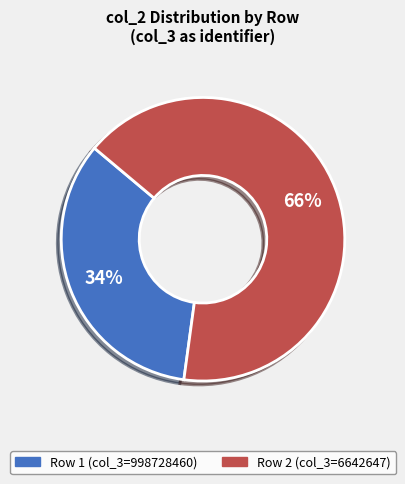

Is there any slice that represents more than half of the pie?

Yes